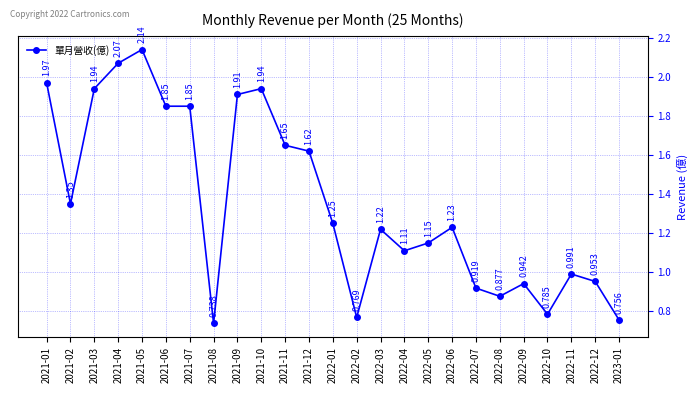

True or false: there are more than 0 points higher than both neighbors.

True